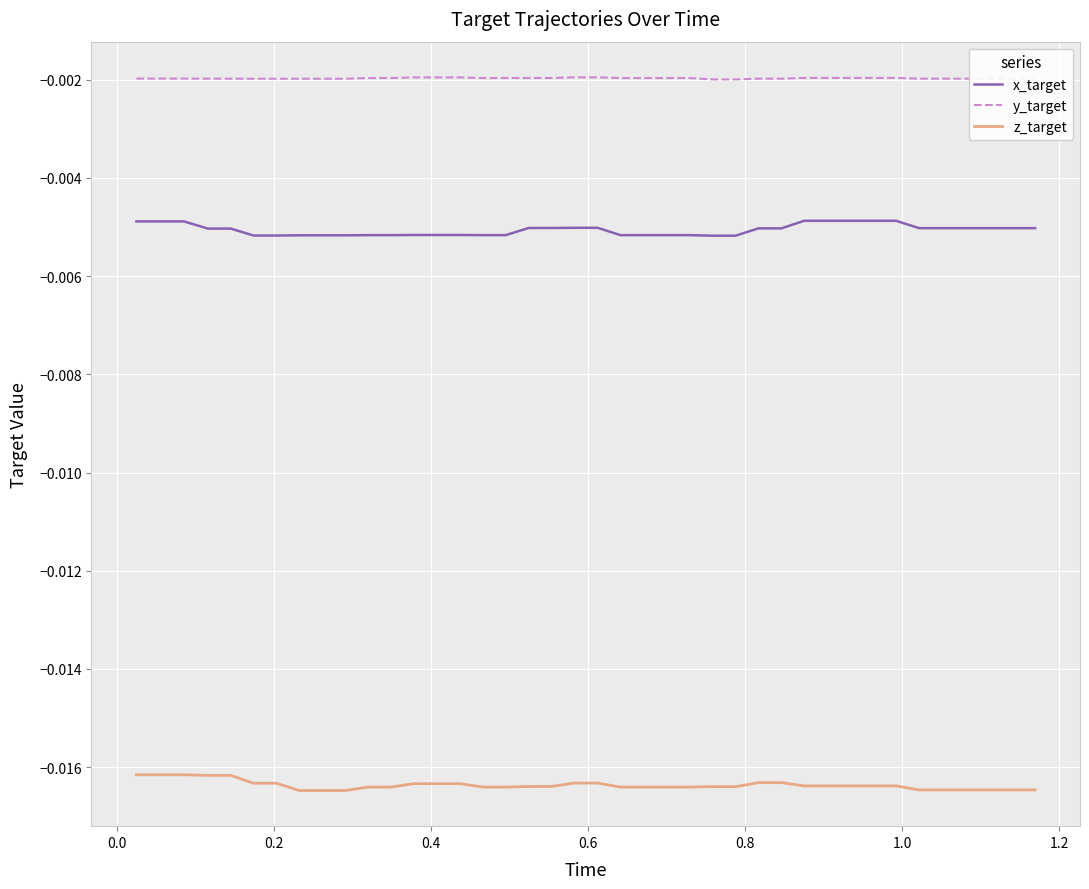

Which series has the largest total across all categories?

y_target